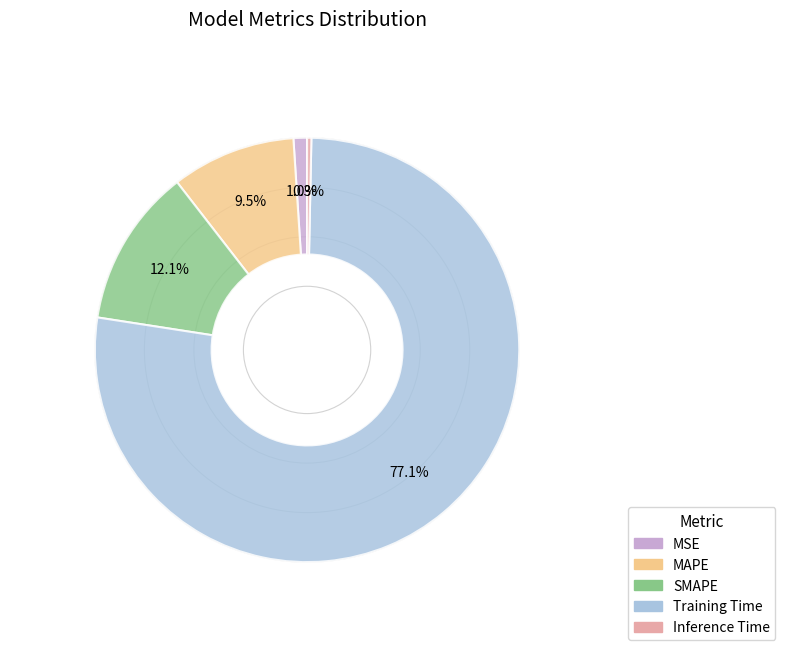

Is there a majority slice in this chart?

Yes